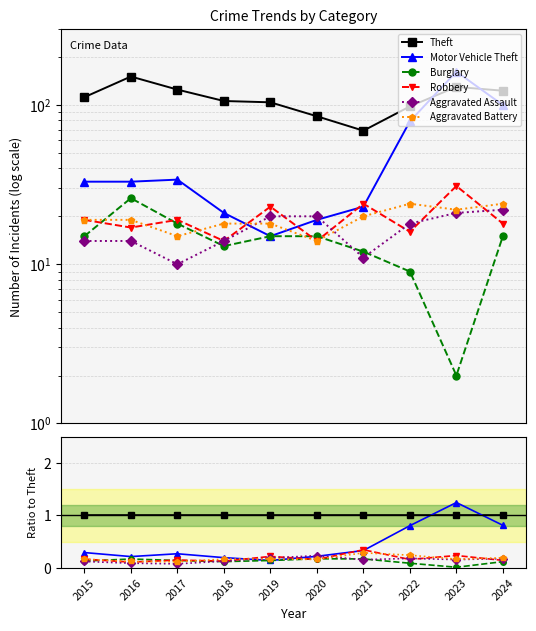

True or false: Burglary and Aggravated Assault cross at least once.

True